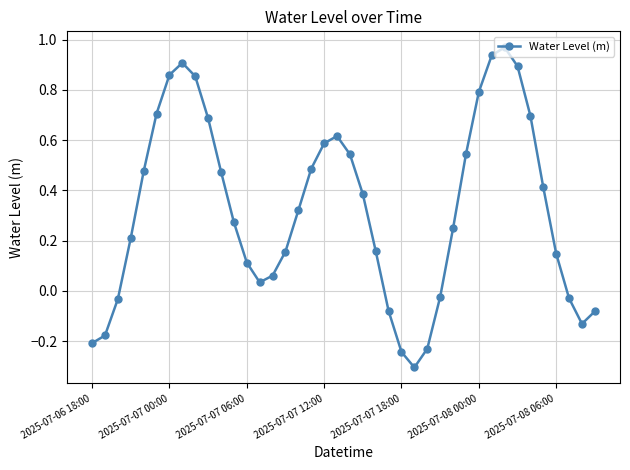

How many interior local valleys (lower than both neighbors) does the data have?

3